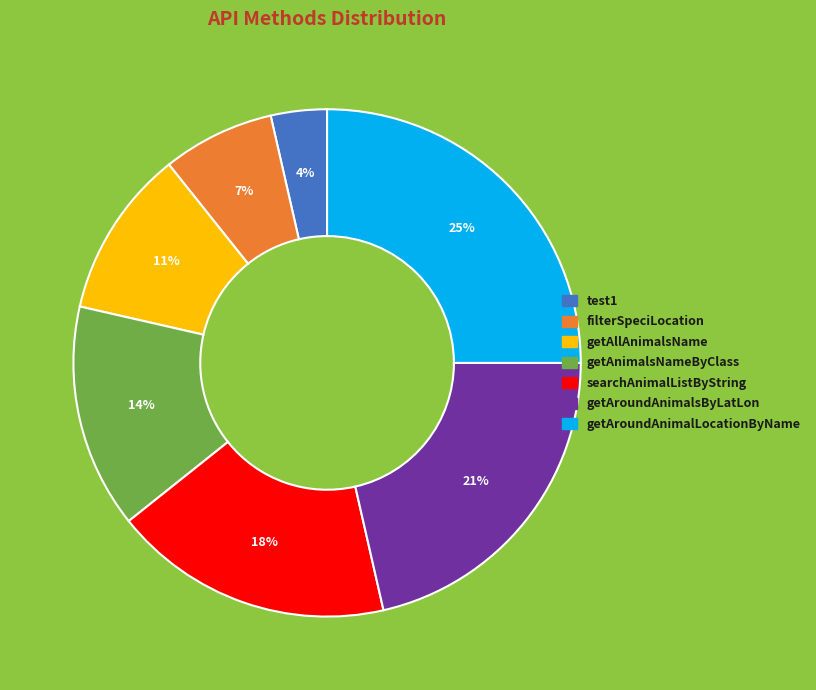

Is searchAnimalListByString the majority of the pie?

No